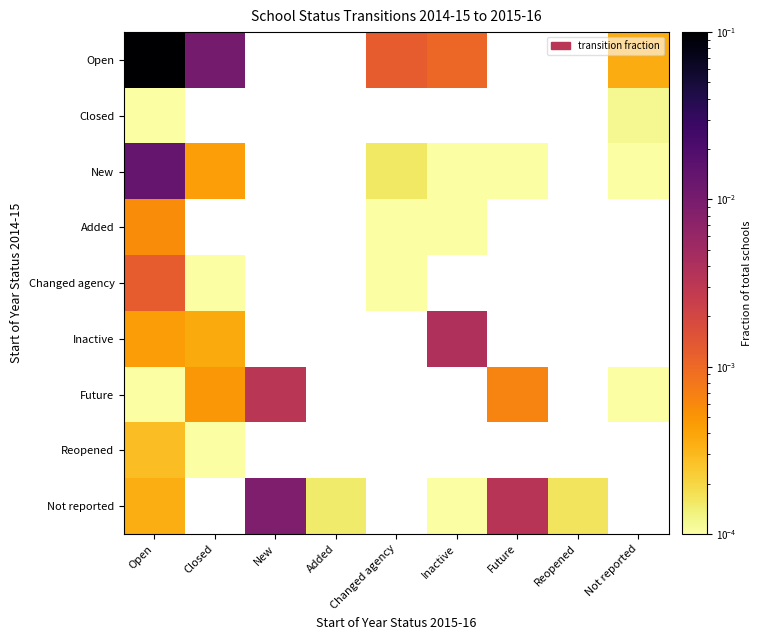

At which label does Changed agency reach its minimum?

Changed agency